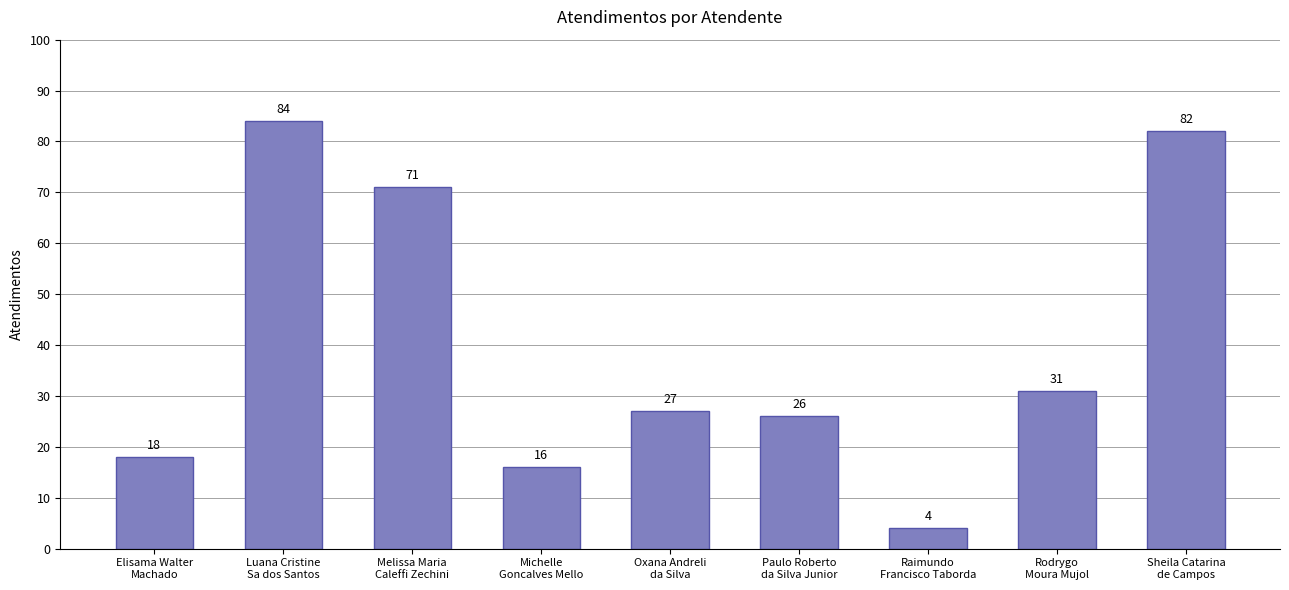

Reading left to right, extract all data points from this chart.

18	84	71	16	27	26	4	31	82